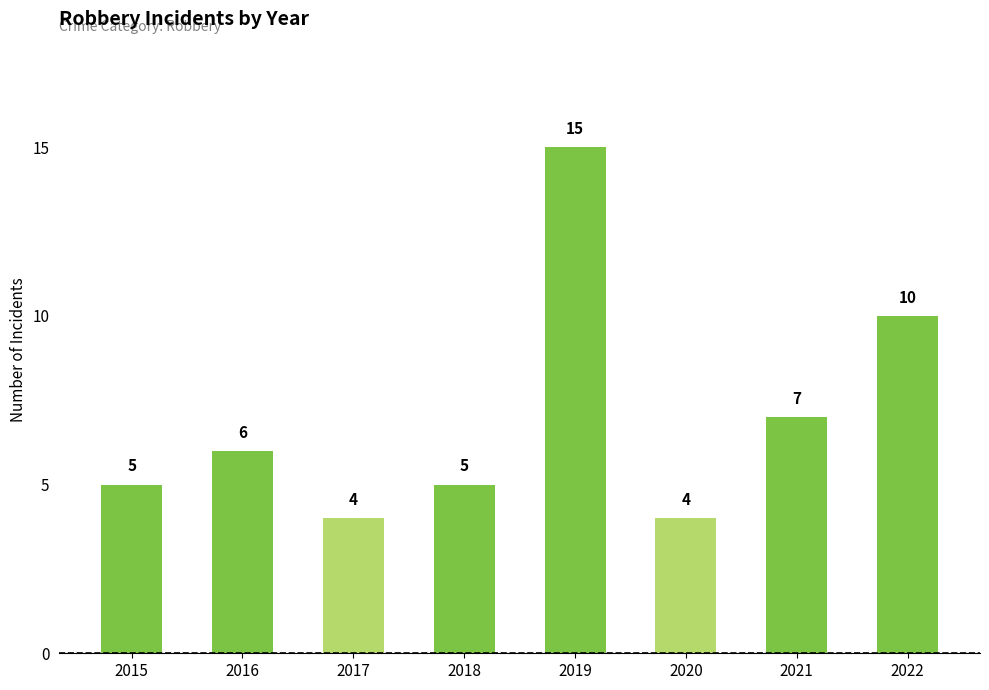

What is the value of the 6th bar from the left?

4